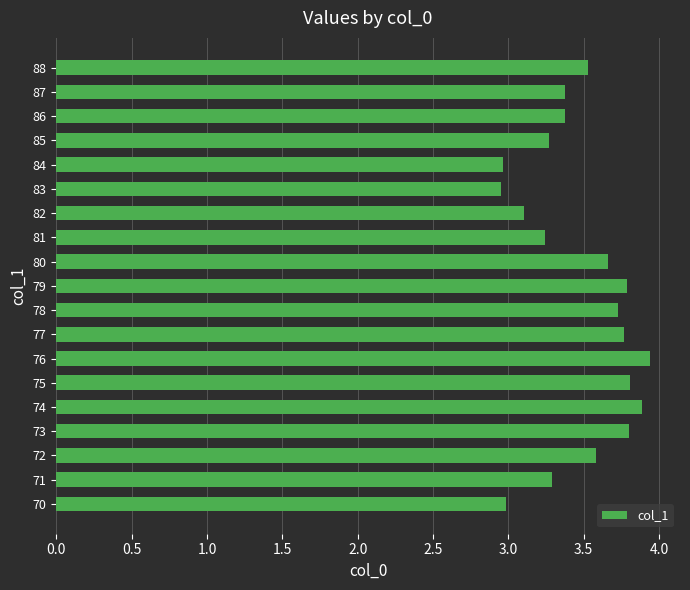

Between 71 and 87, which is larger?

87